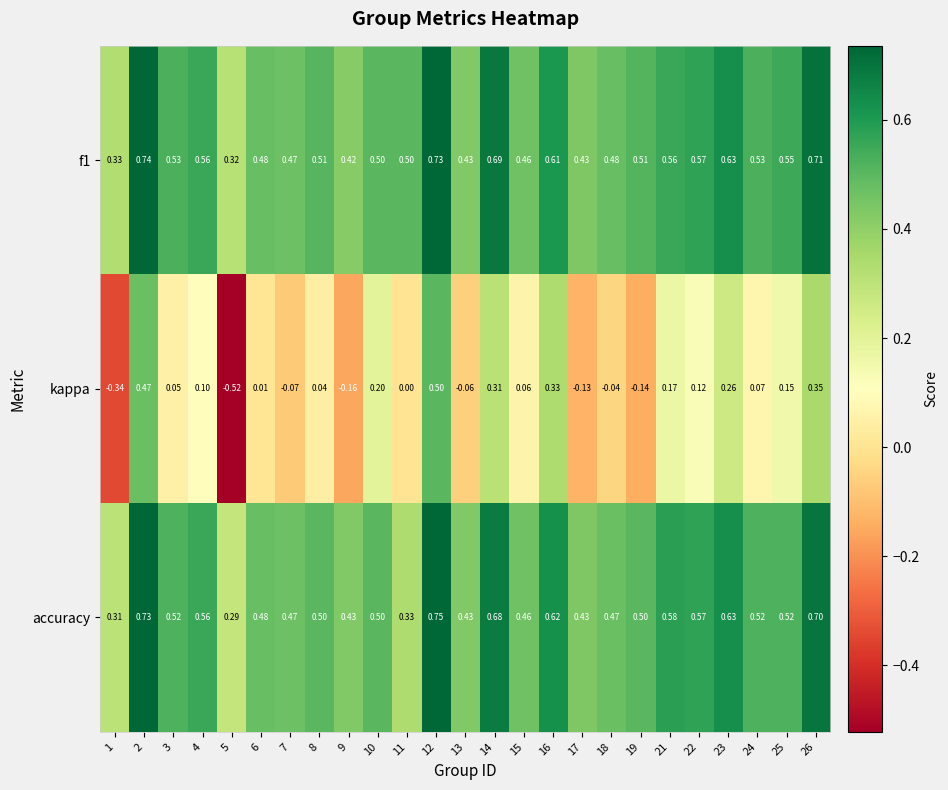

At how many categories does at least one series exceed 0?

25